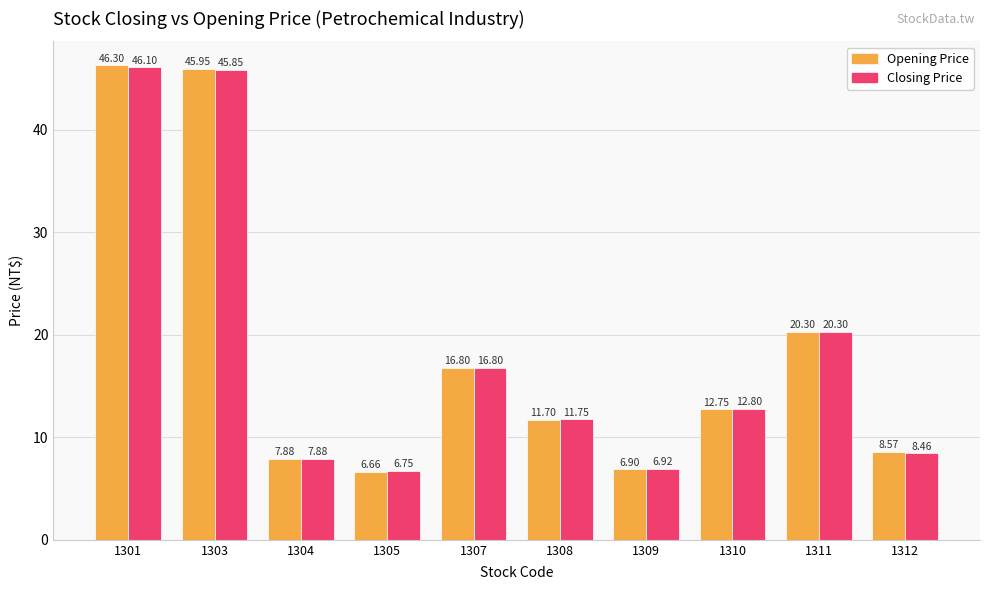

Does the chart contain any negative values?

No